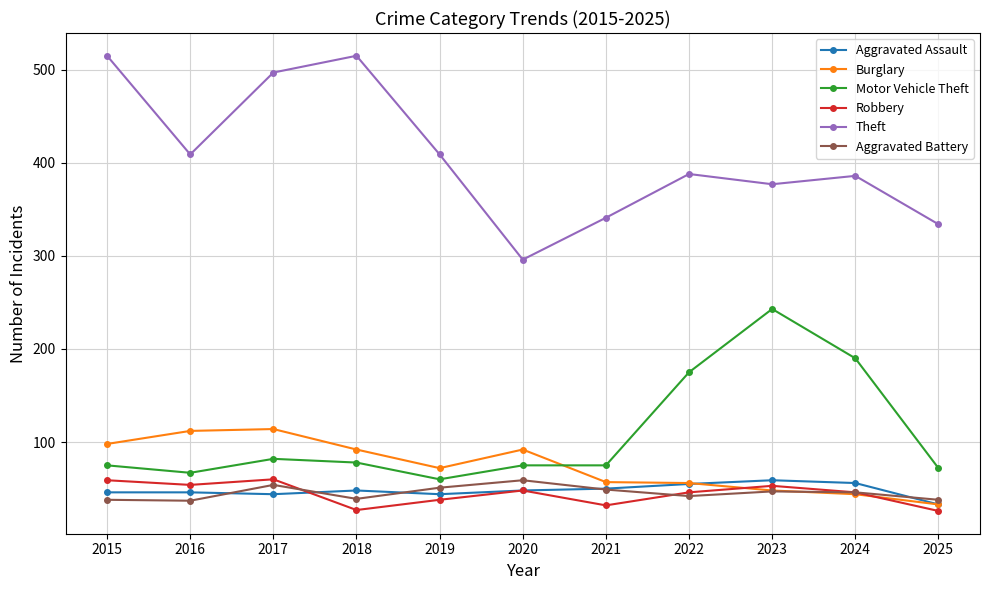

Where is the first local minimum for Burglary?

2019